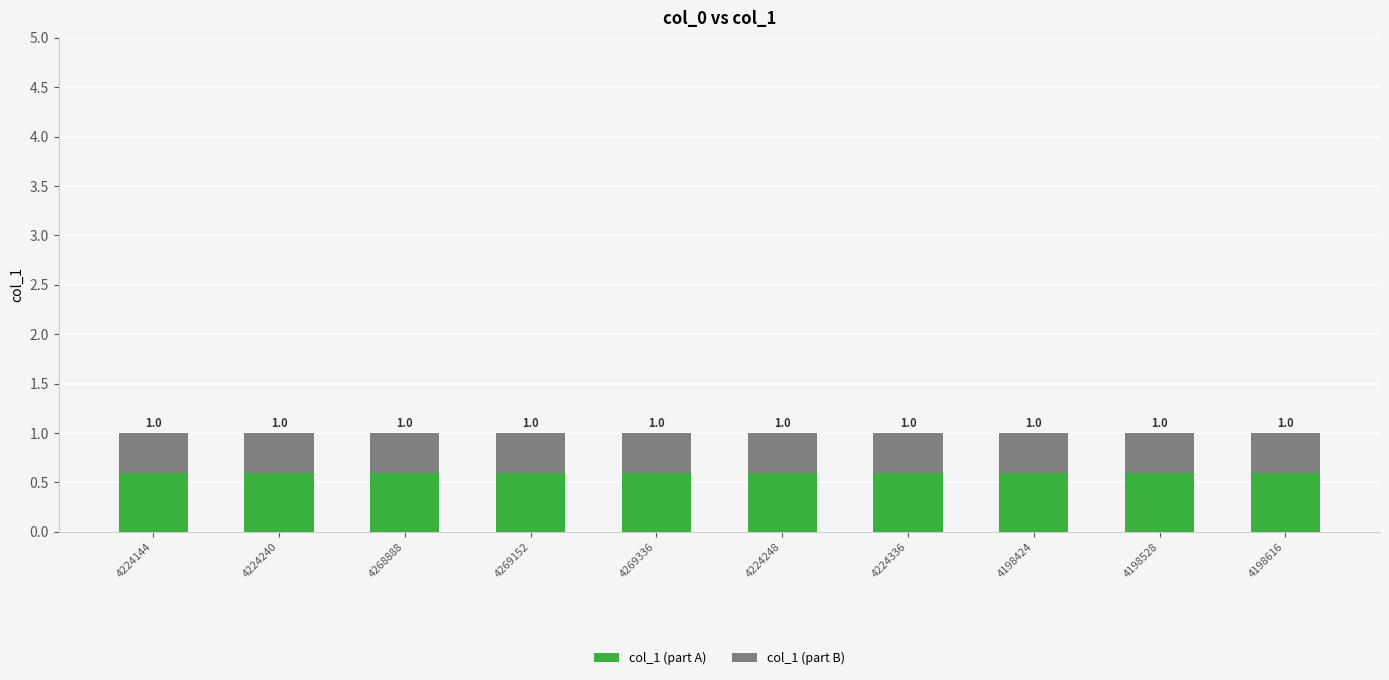

What is the total value across all series at 4224248?

1.0